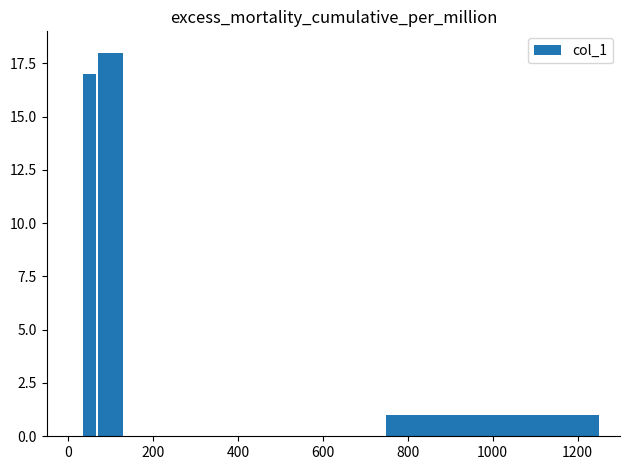

What is the value of the 3rd bar from the left?

1